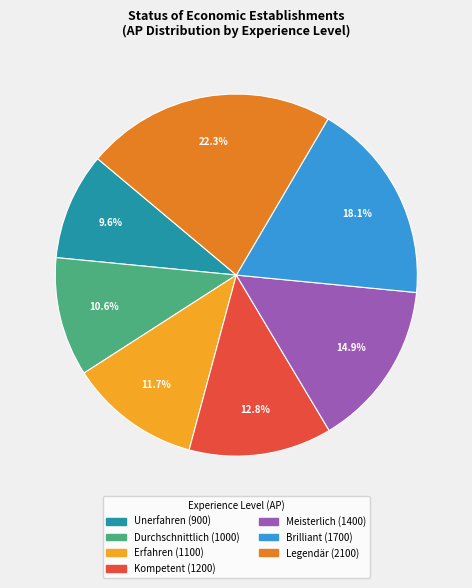

To the nearest percent, what is the combined percentage of Legendär and Kompetent?

35%